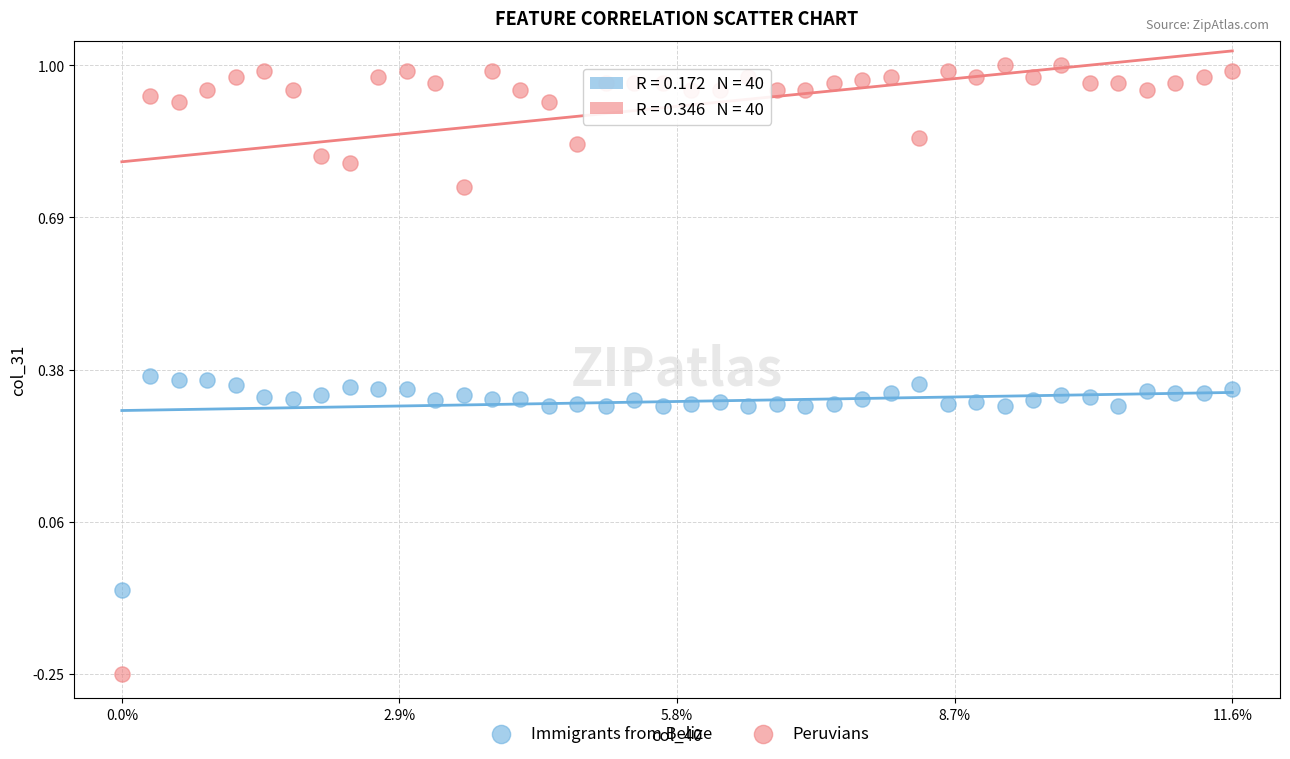

Which series reaches the maximum Y coordinate?

Peruvians